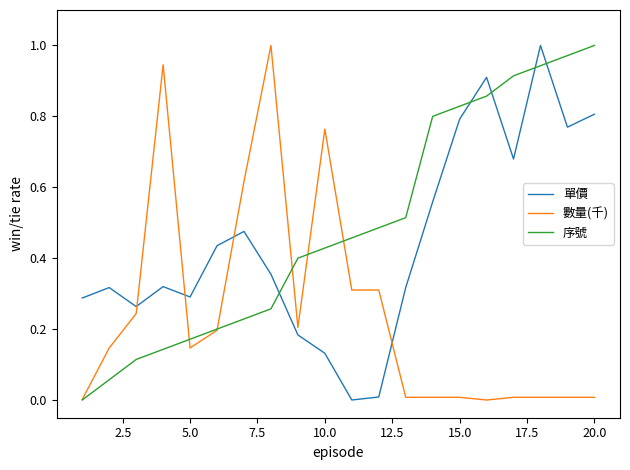

How many times do 單價 and 序號 cross each other?

5